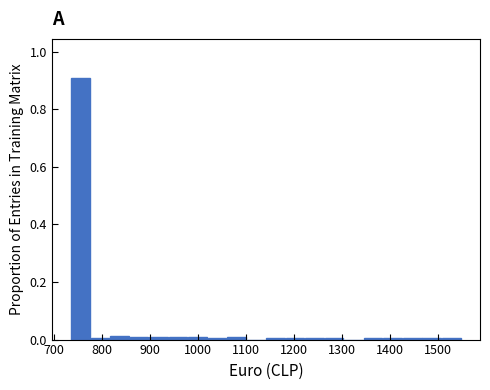

How tall is the bar that spans 740 to 780 on the x-axis? Neither the bar edges nor the heights are printed on the chart, so give them approximately, as read against the axes.

0.90